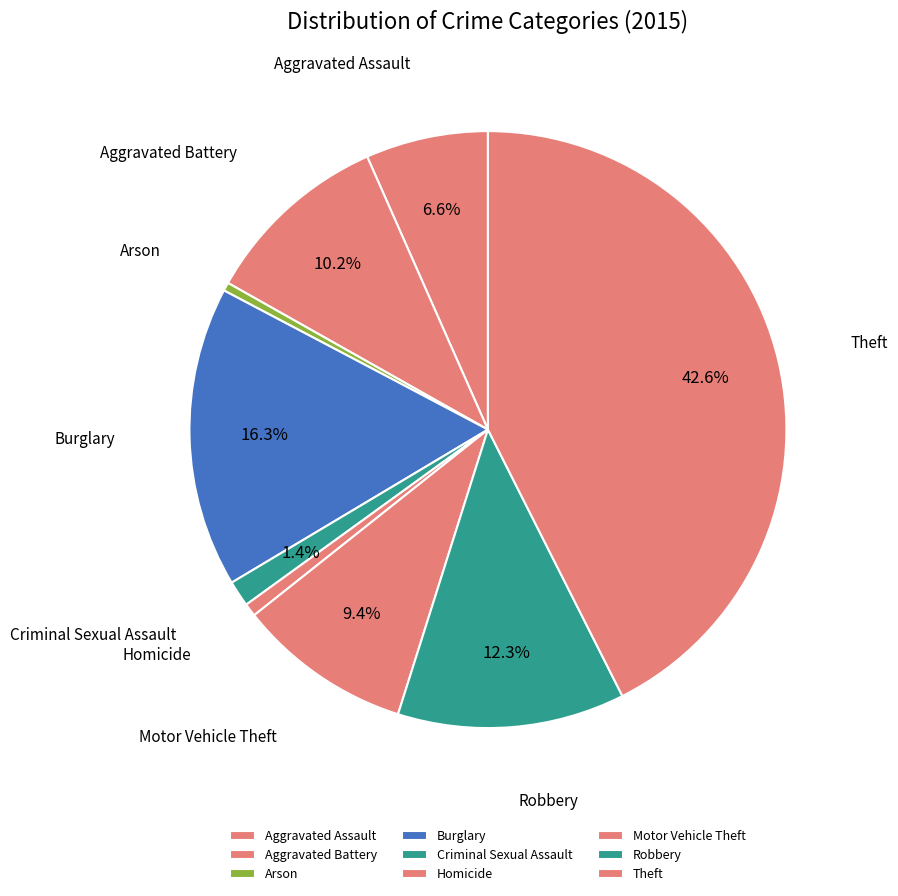

Rank the categories by value from highest to lowest.

Theft, Burglary, Robbery, Aggravated Battery, Motor Vehicle Theft, Aggravated Assault, Criminal Sexual Assault, Homicide, Arson